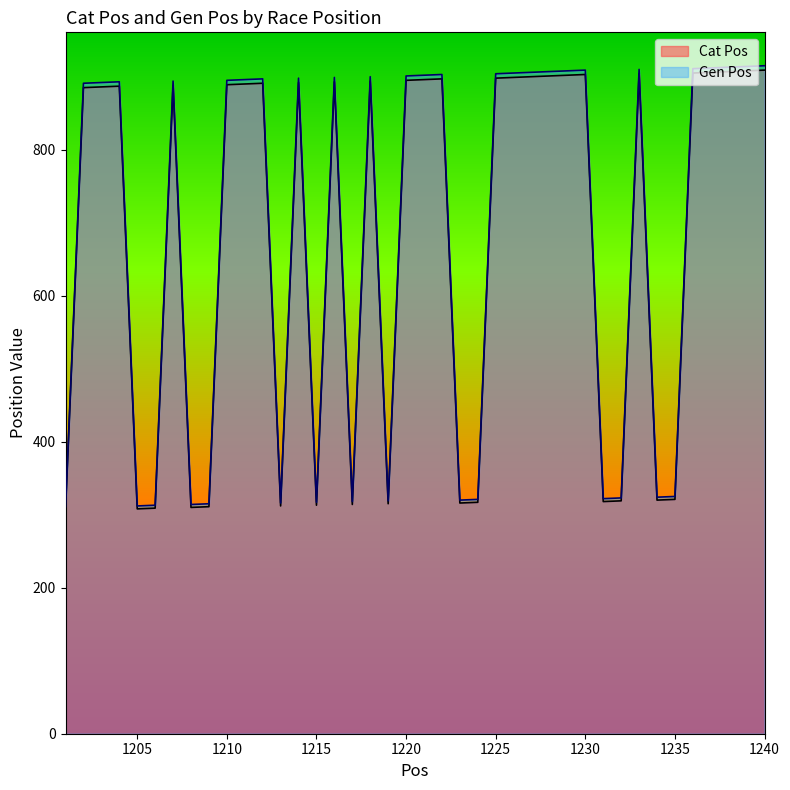

Is the value of Gen Pos at 1235 greater than the value of Cat Pos at 1225?

No